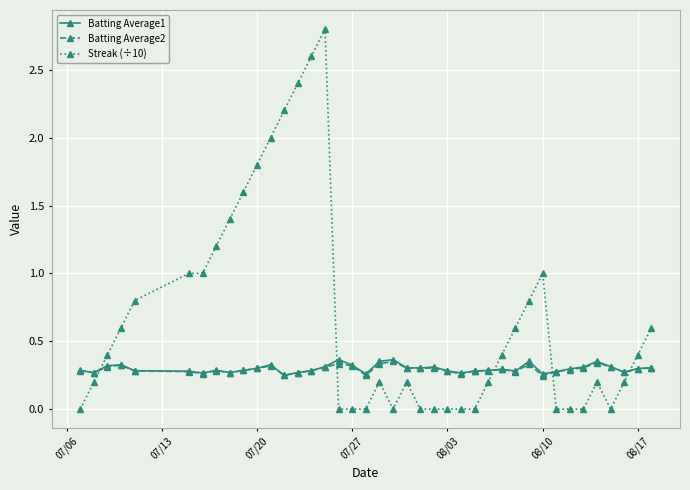

What is the value of the Streak (÷10) point at the 12th from the left?

2.0